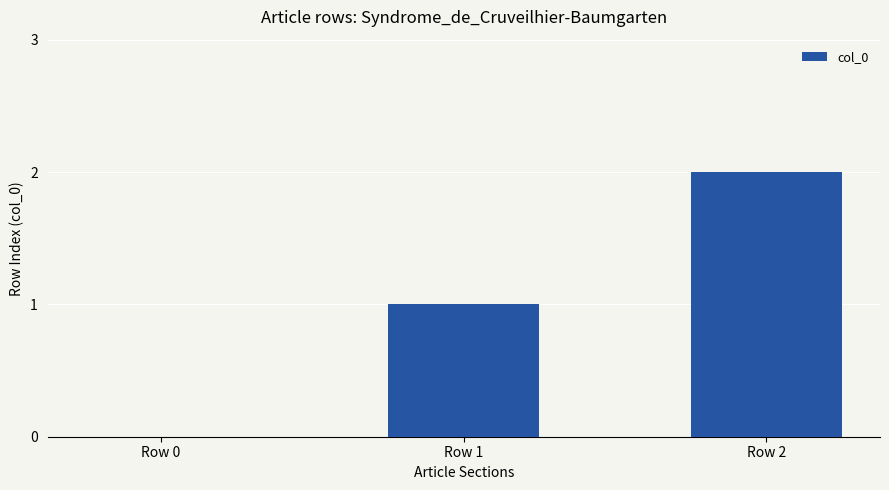

What is the change in value from Row 1 to Row 2?

+1